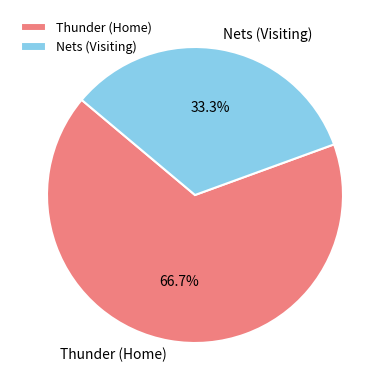

Approximately how many times larger is the value at Nets (Visiting) compared to Thunder (Home)?

0.5